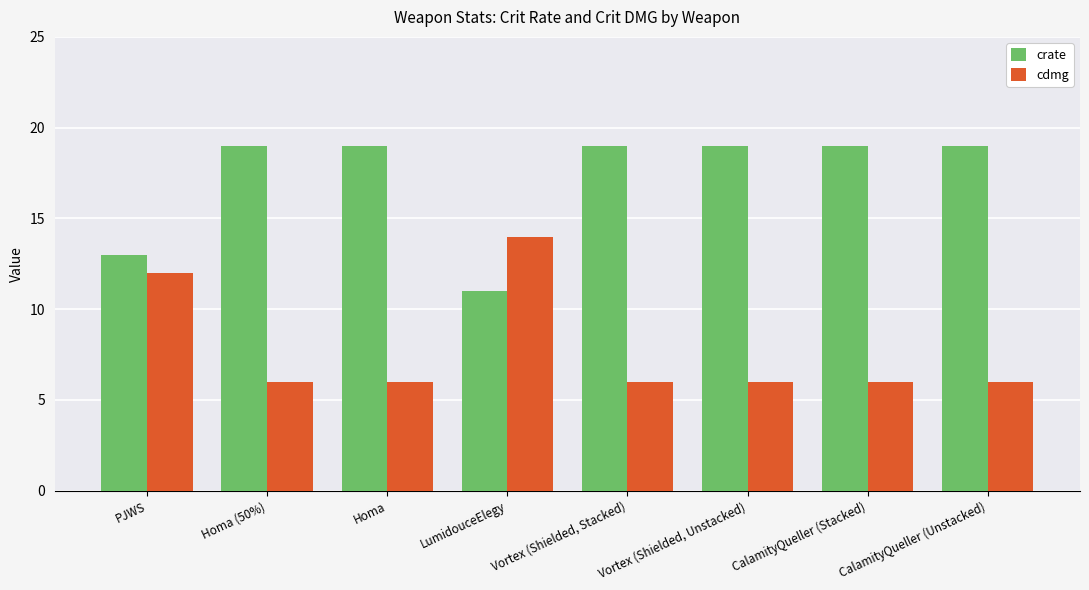

What is the label of the 1st bar from the left?

PJWS